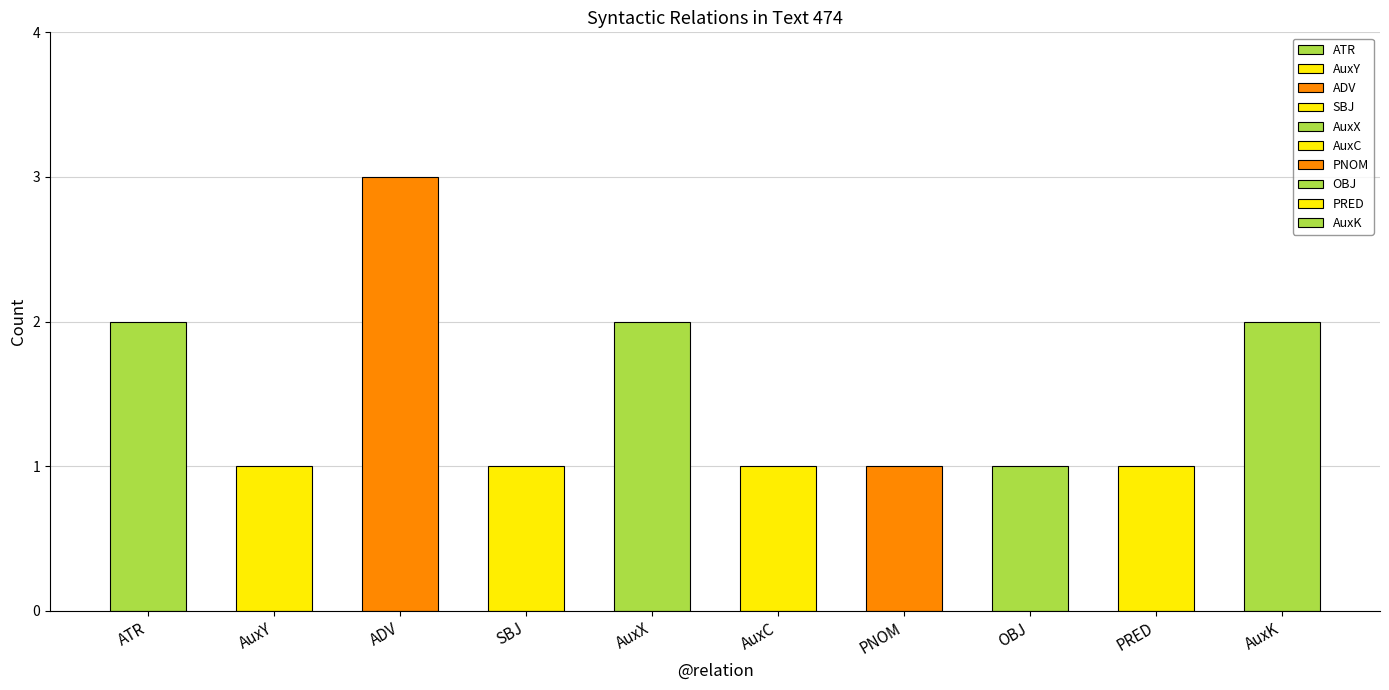

What is the label of the 4th bar from the left?

SBJ